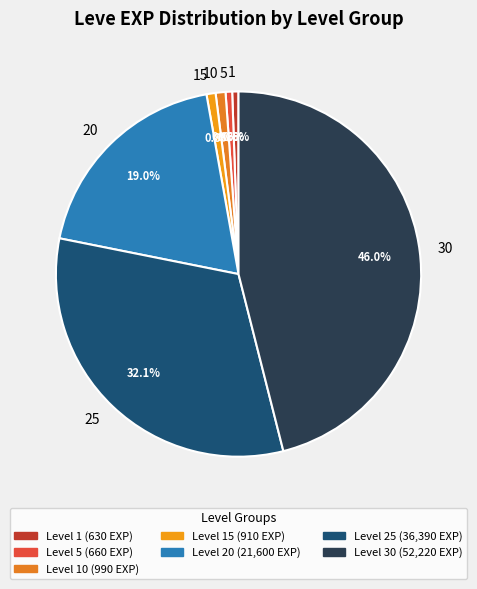

Does any single category account for the majority?

No